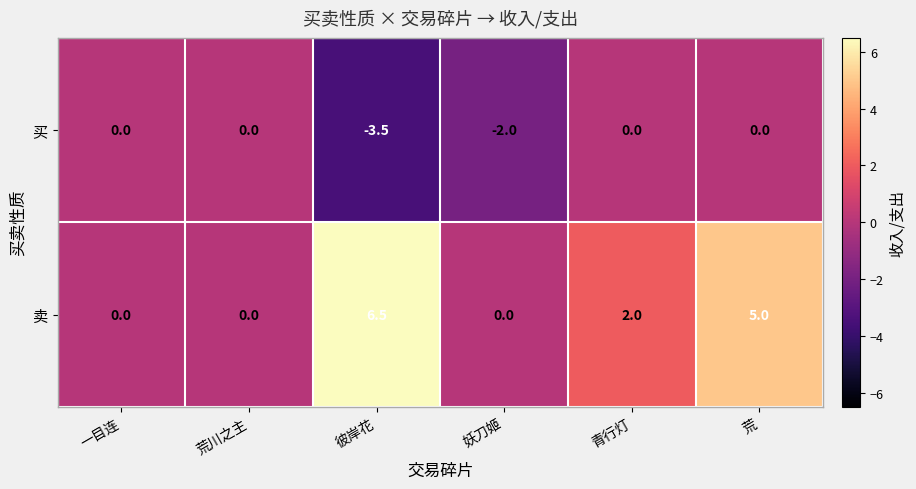

How many categories are shown in the chart?

6